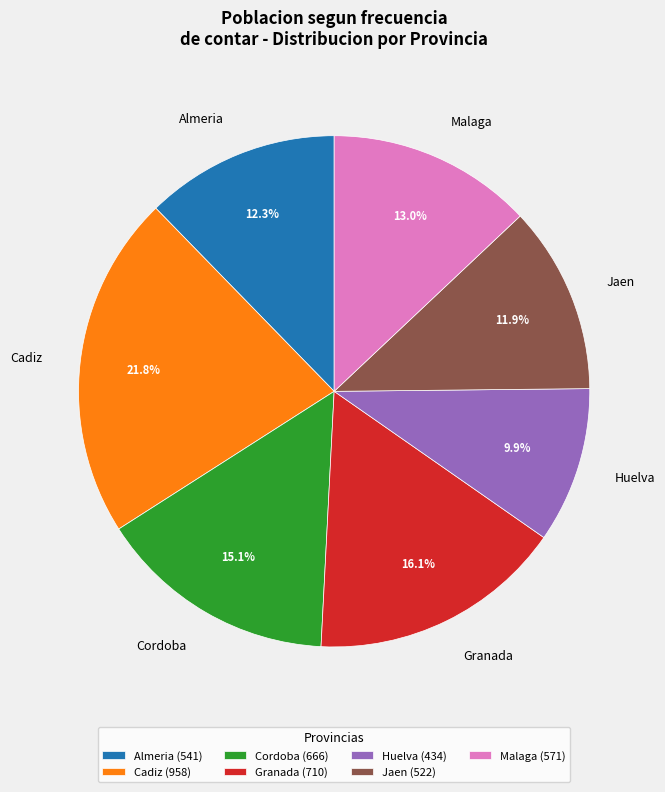

Is it true that Jaen is 18% of the pie?

False